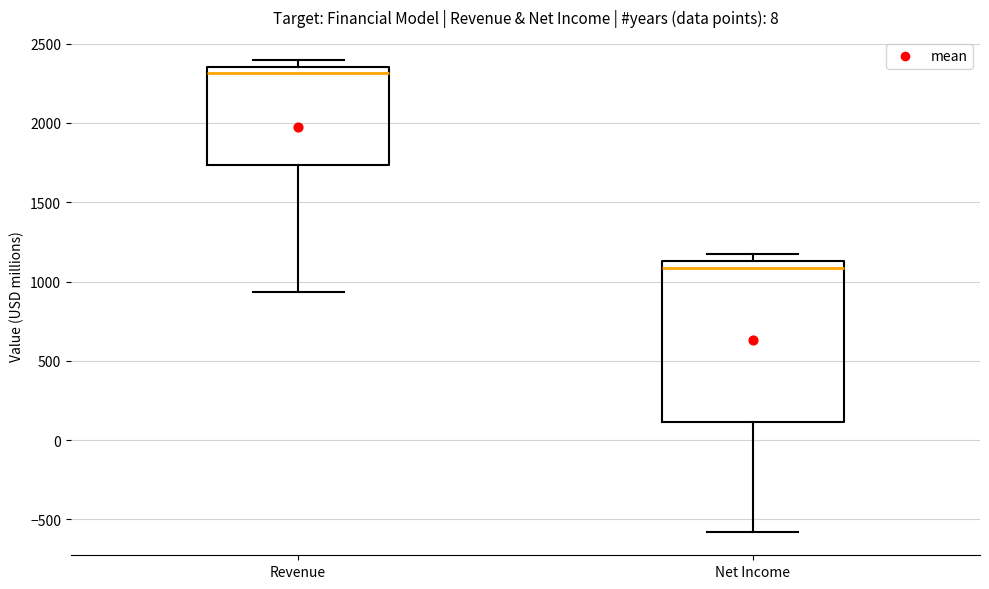

Where is the upper edge of the box for Net Income on the y-axis? The values are not printed on the chart, so give them approximately, as read against the axis.

1150